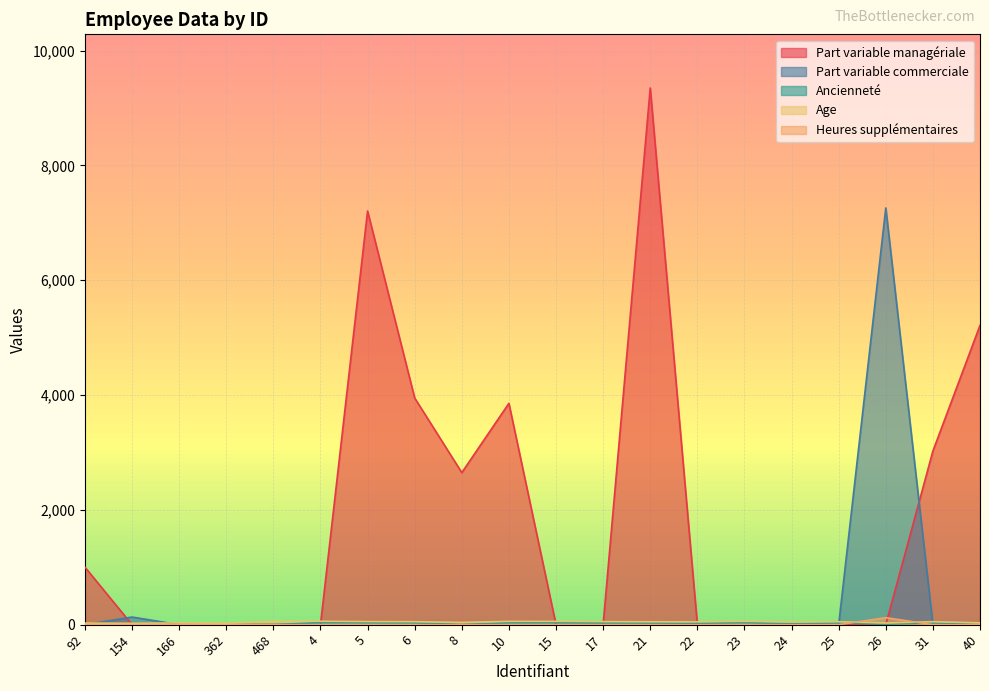

Count the number of categories in the chart.

20